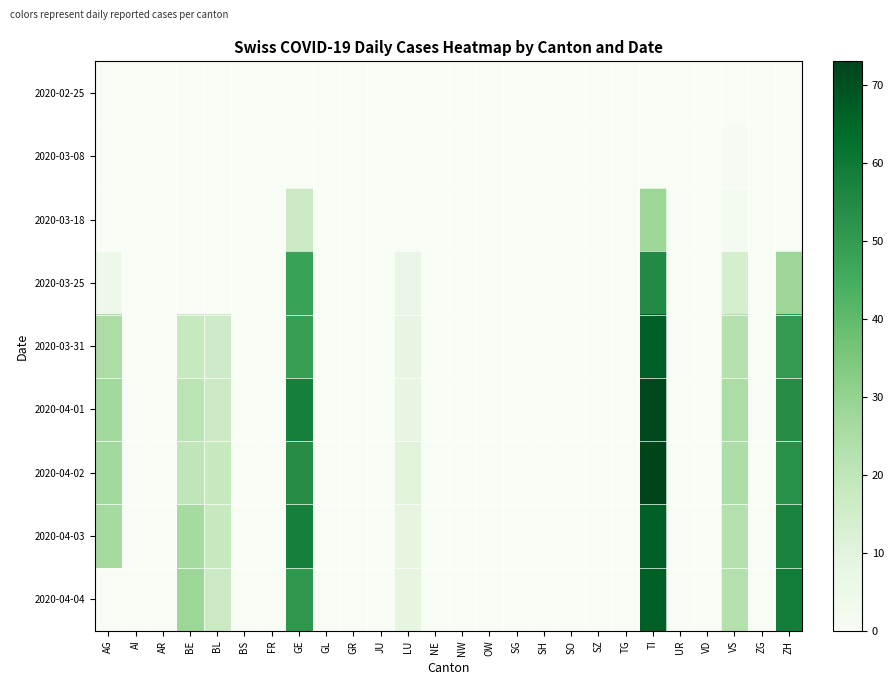

Which label corresponds to the smallest value in the chart?

AG